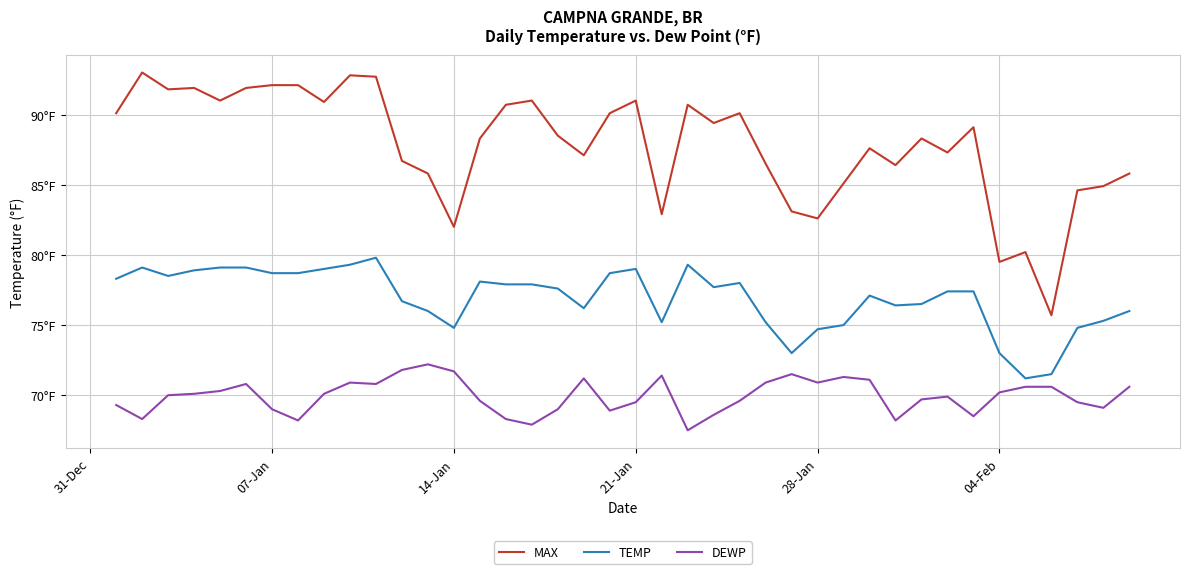

Which series has the largest range (max minus min)?

MAX